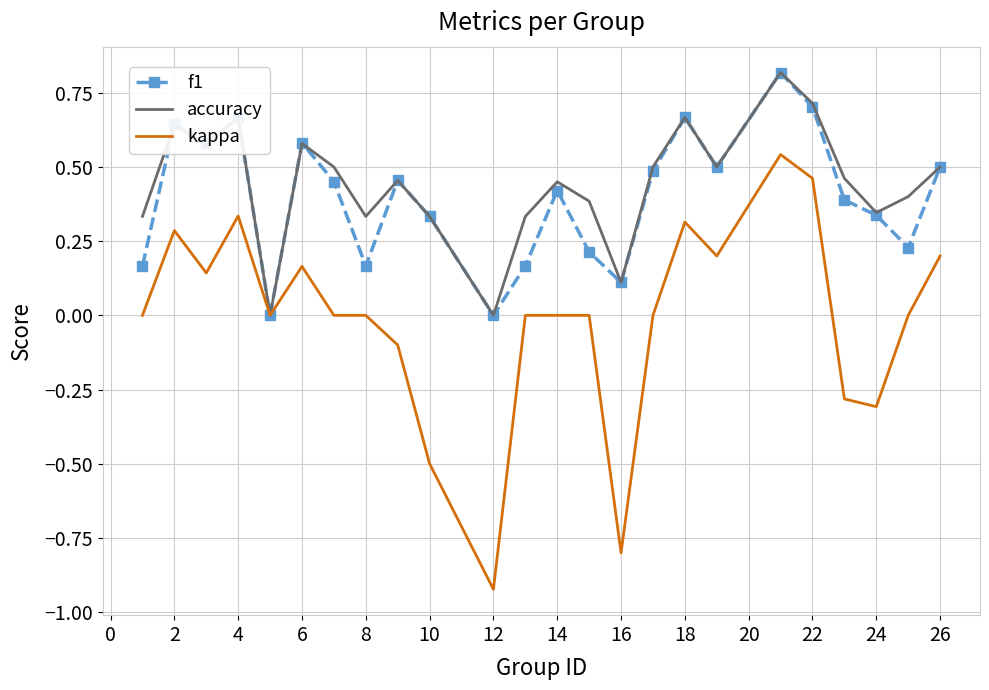

Which series has the largest range (max minus min)?

kappa